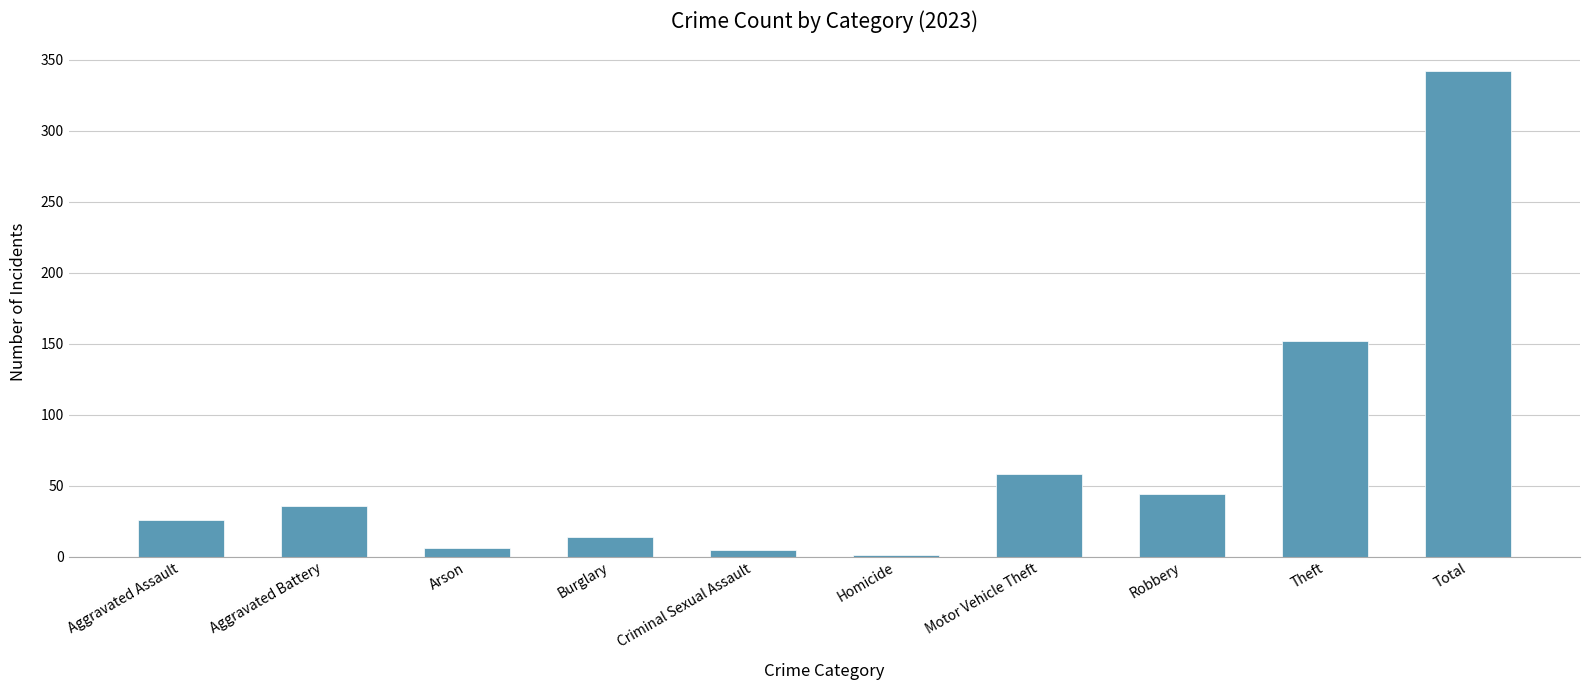

What is the sum of the values at Total and Theft?

494